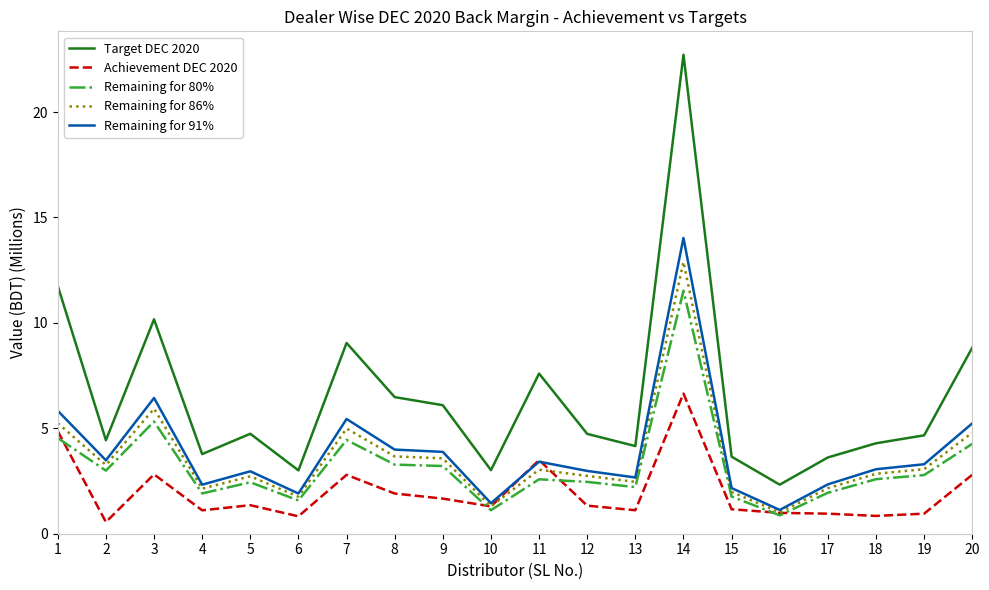

Between 6 and 14, which series saw the biggest shift?

Target DEC 2020